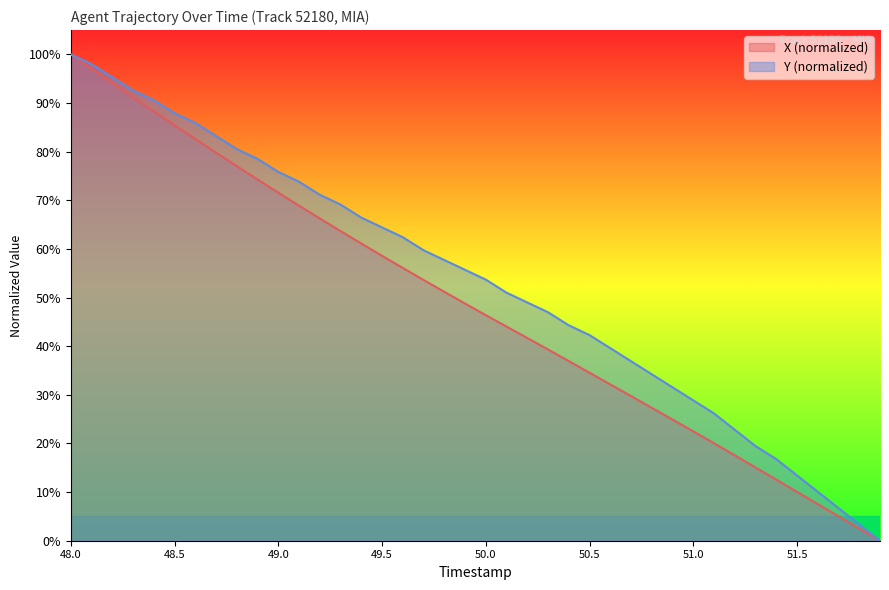

What are all the series names shown in the legend?

X (normalized), Y (normalized)